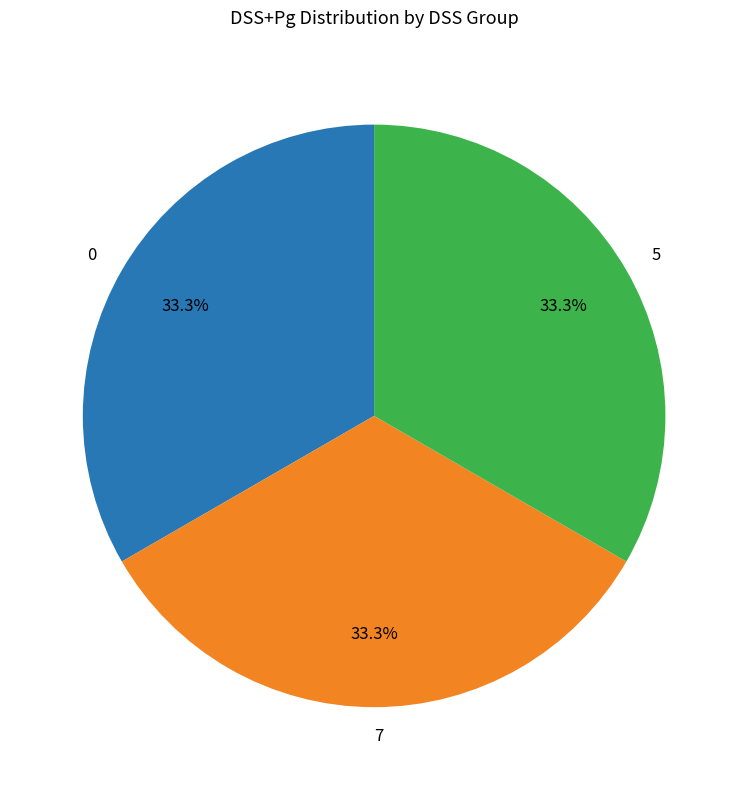

Does 0 account for over 50% of the chart?

No